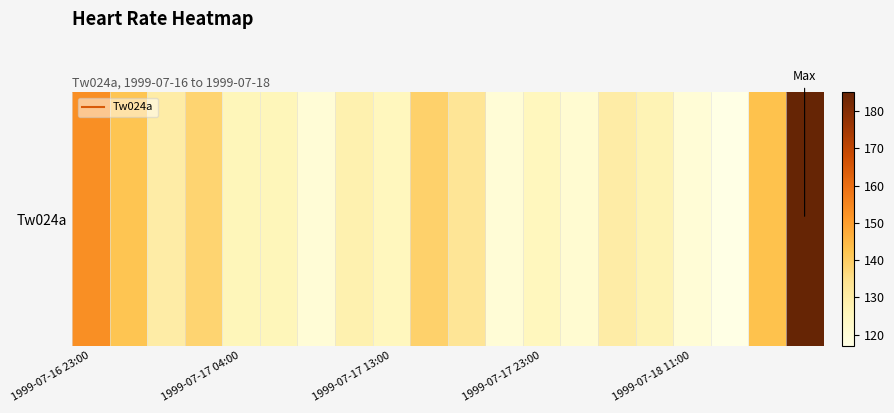

Reading left to right, extract all data points from this chart.

153	142	130	138	126	126	120	128	125	139	133	120	125	121	130	127	120	117	143	185